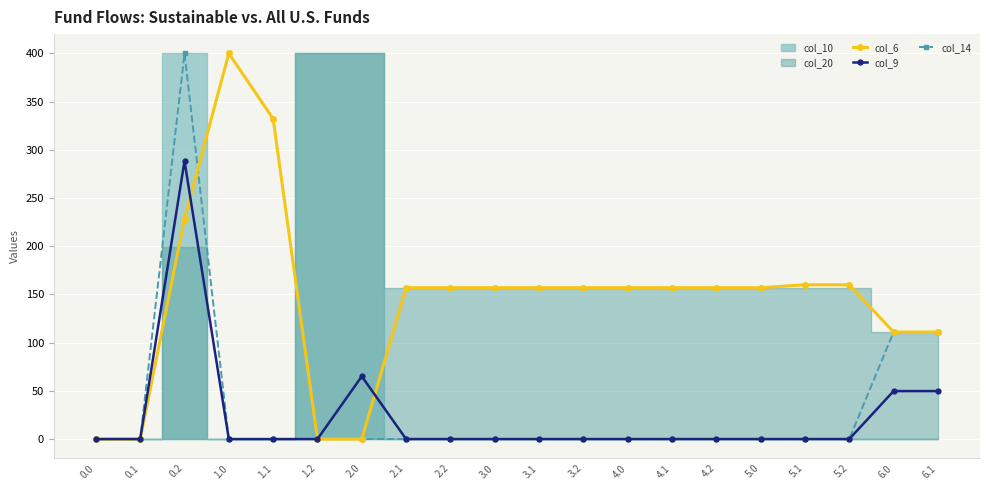

At how many categories does at least one series exceed 195?

3